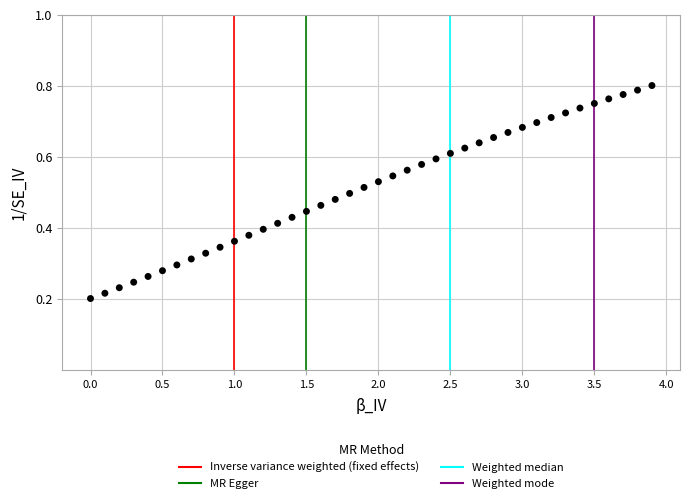

What is the range of X values (max minus min)?

3.9